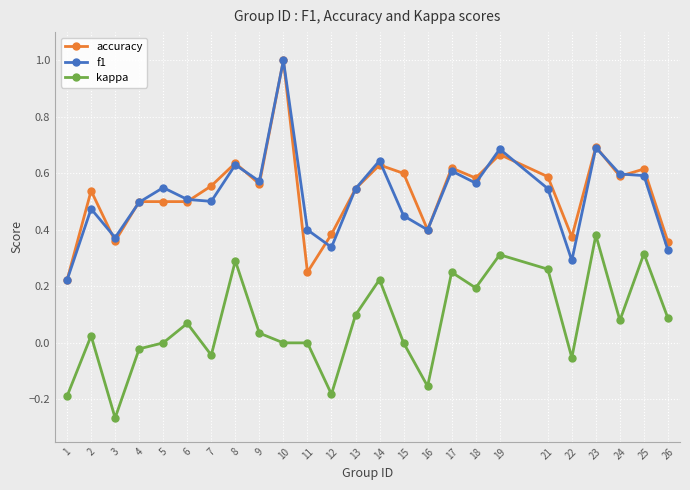

The value of kappa at 15 is -0.2. True or false?

False